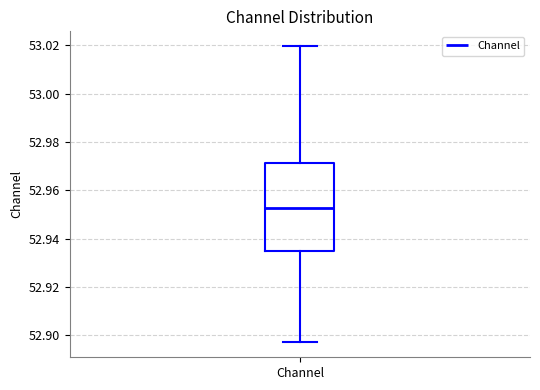

Transcribe this box plot: give where the median line is, the range the box spans, and where the two whiskers end, as read against the y-axis. The values are not printed on the chart, so give them approximately, as read against the axis.

median 52.952, box 52.934 to 52.972, whiskers 52.898 to 53.020